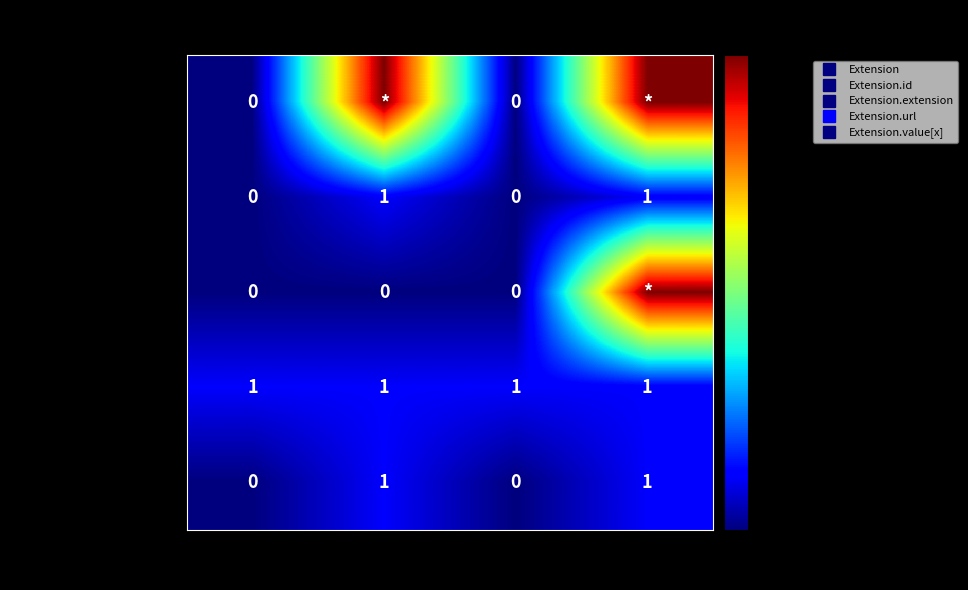

Count the Extension.id values in the range 0 to 1.

4